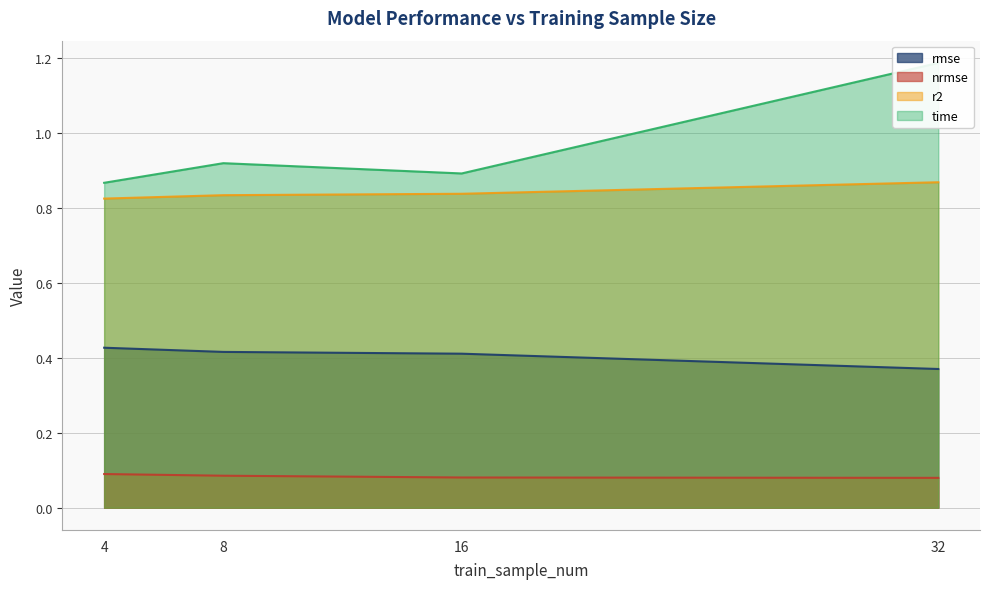

What are all the series names shown in the legend?

rmse, nrmse, r2, time